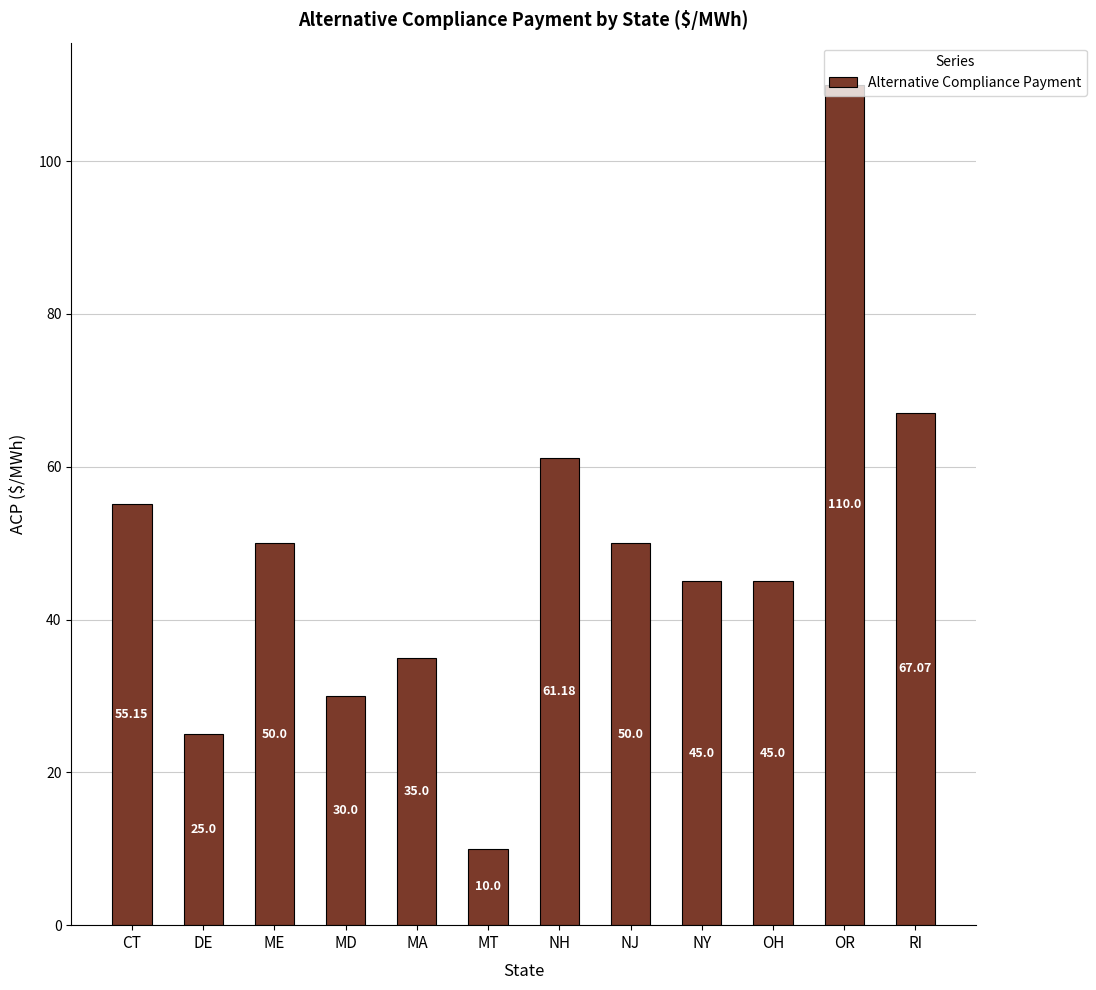

At which label does the data first exceed 50?

CT